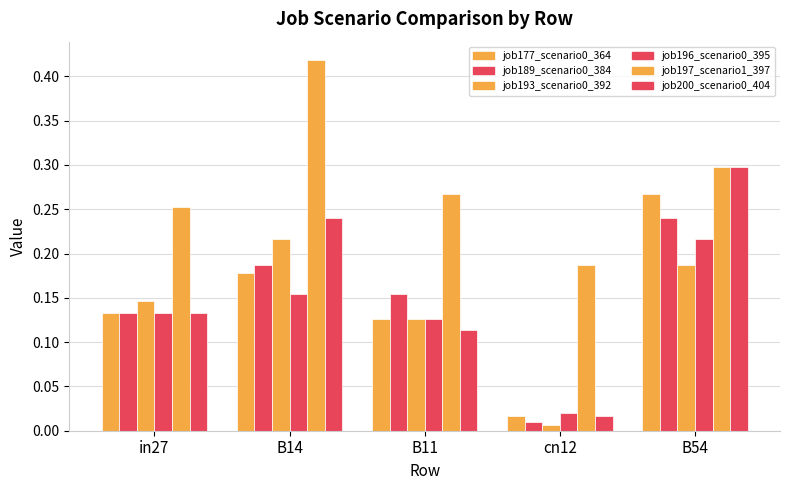

How many bars are there in total?

30